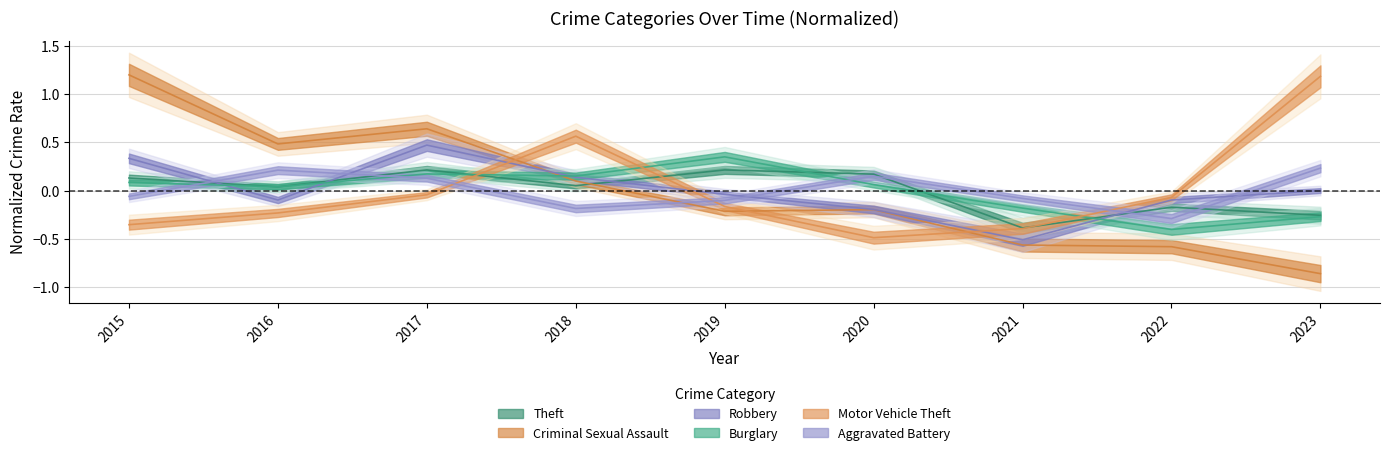

Is it true that Robbery equals -0.2 at 2020?

True